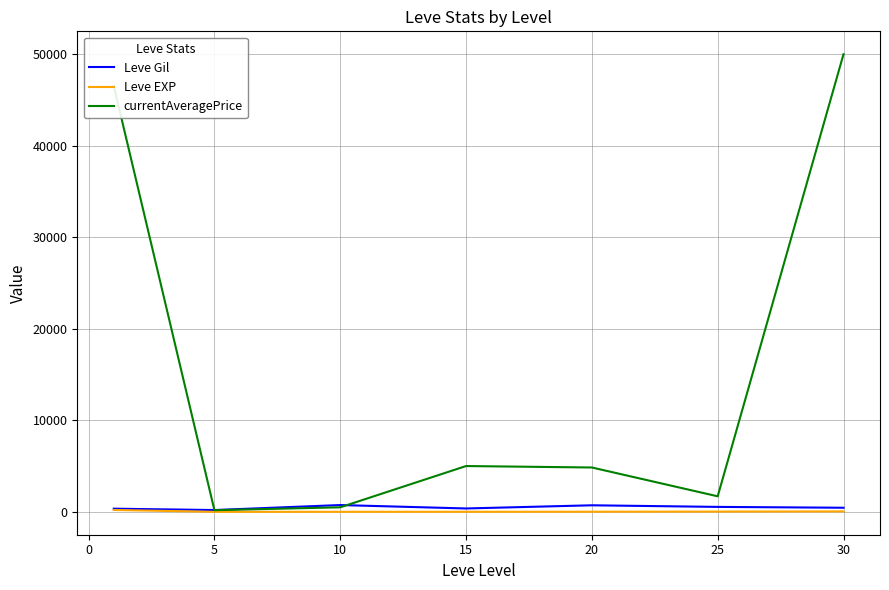

What is the maximum value shown in the chart?

50000.0